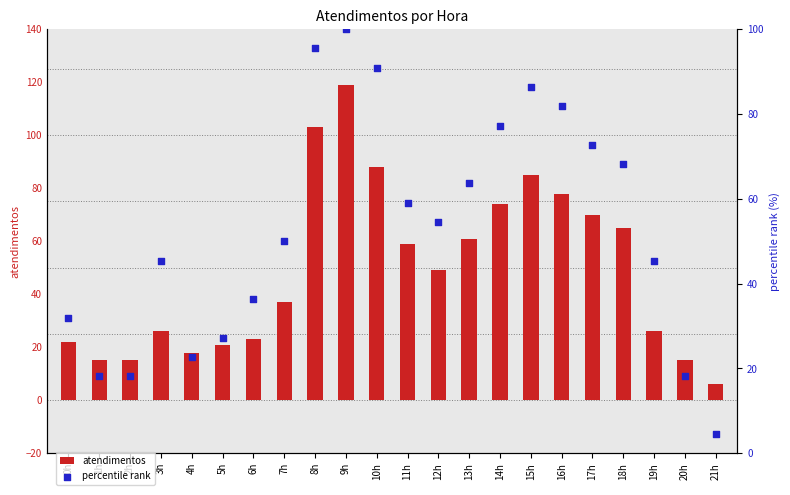

At how many categories does at least one series exceed 30?

16